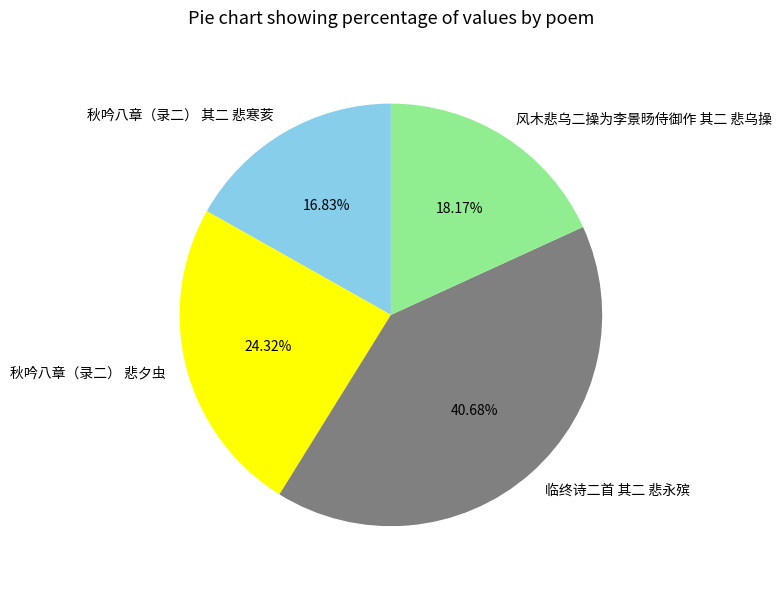

How many slices are in this pie chart?

4